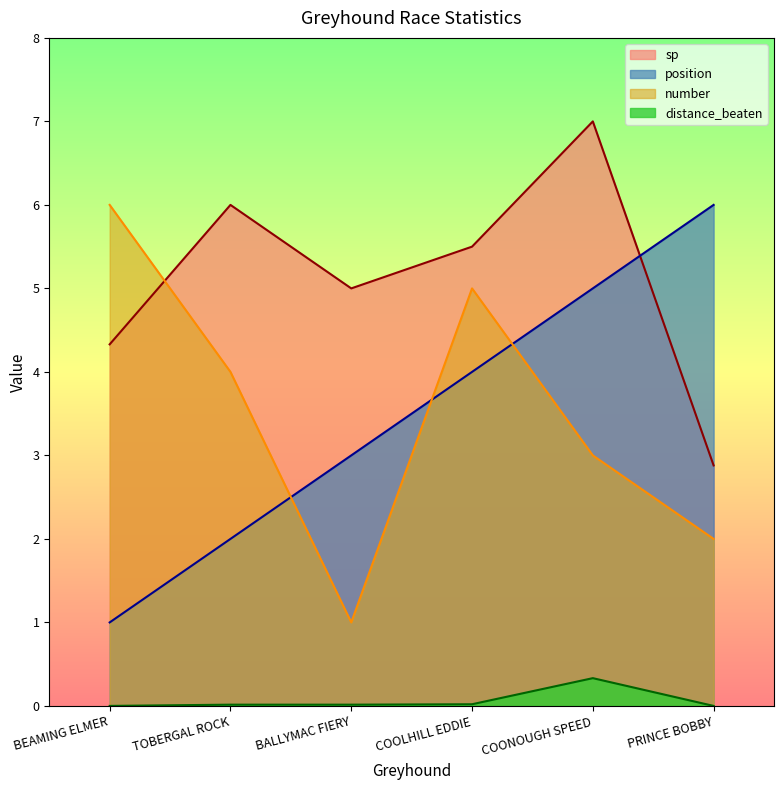

What is the label of the 2nd point from the right?

COONOUGH SPEED